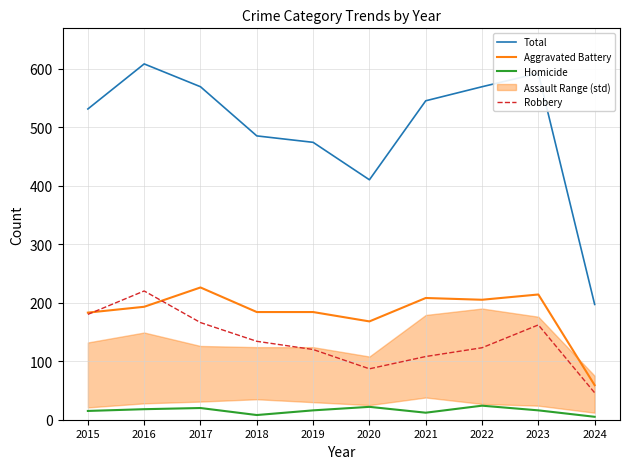

Which category has the lowest value in the Aggravated Battery series?

2024